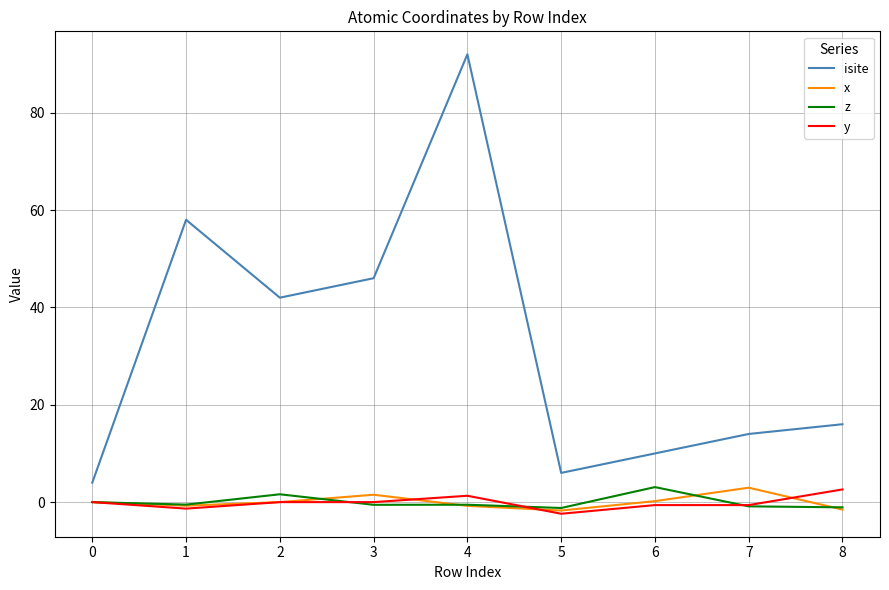

How many lines are shown in the chart?

4